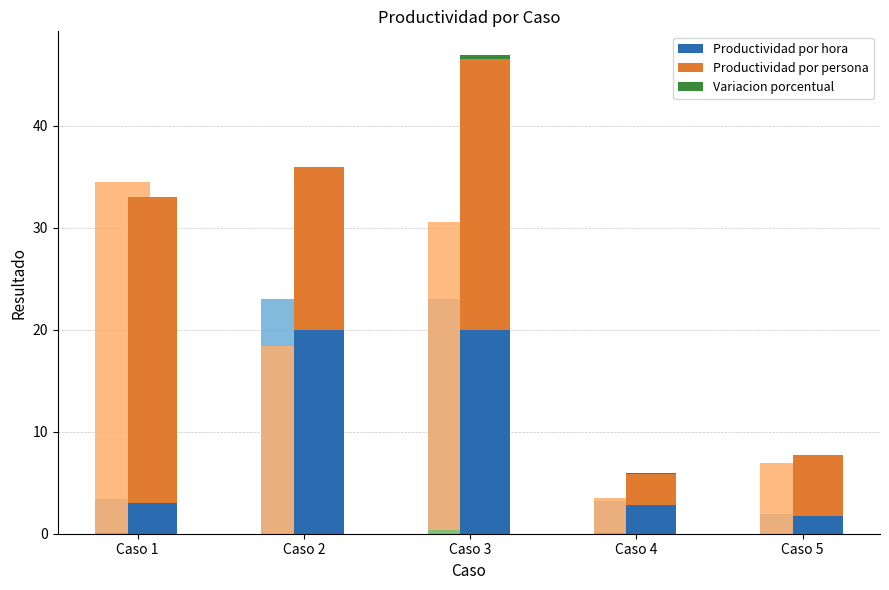

What is the value of the Variacion porcentual bar at the 4th from the left?

0.1